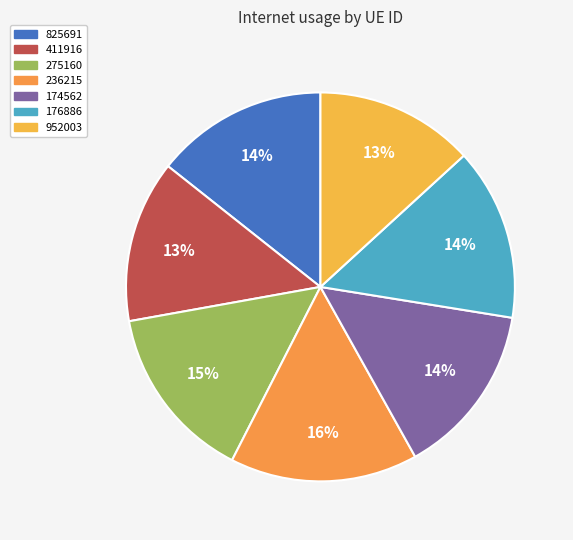

Does 952003 represent more than half of the total?

No